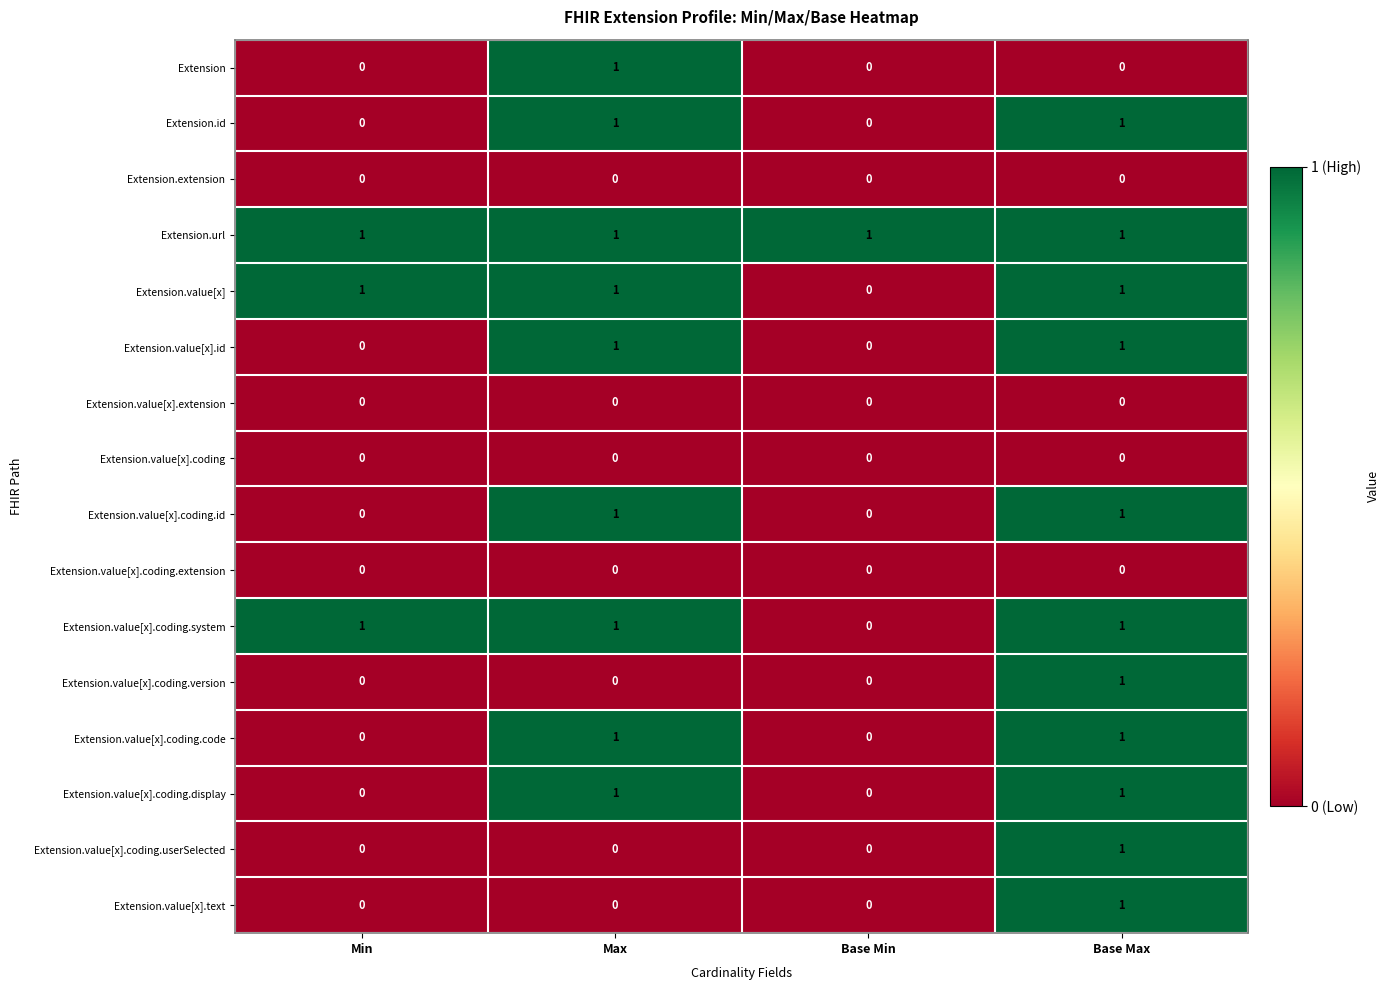

True or false: Extension.url has a value of 0 at Base Min.

False